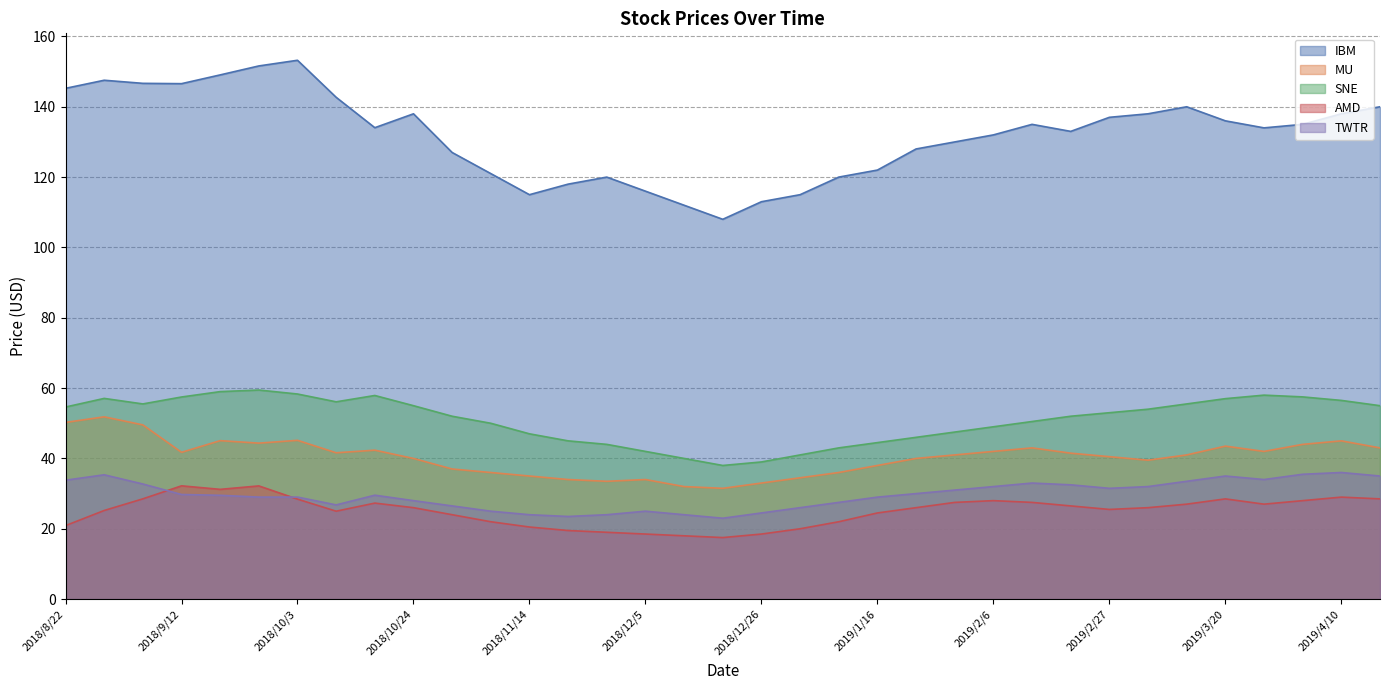

Which series changed the most between 2018/10/3 and 2018/11/21?

IBM